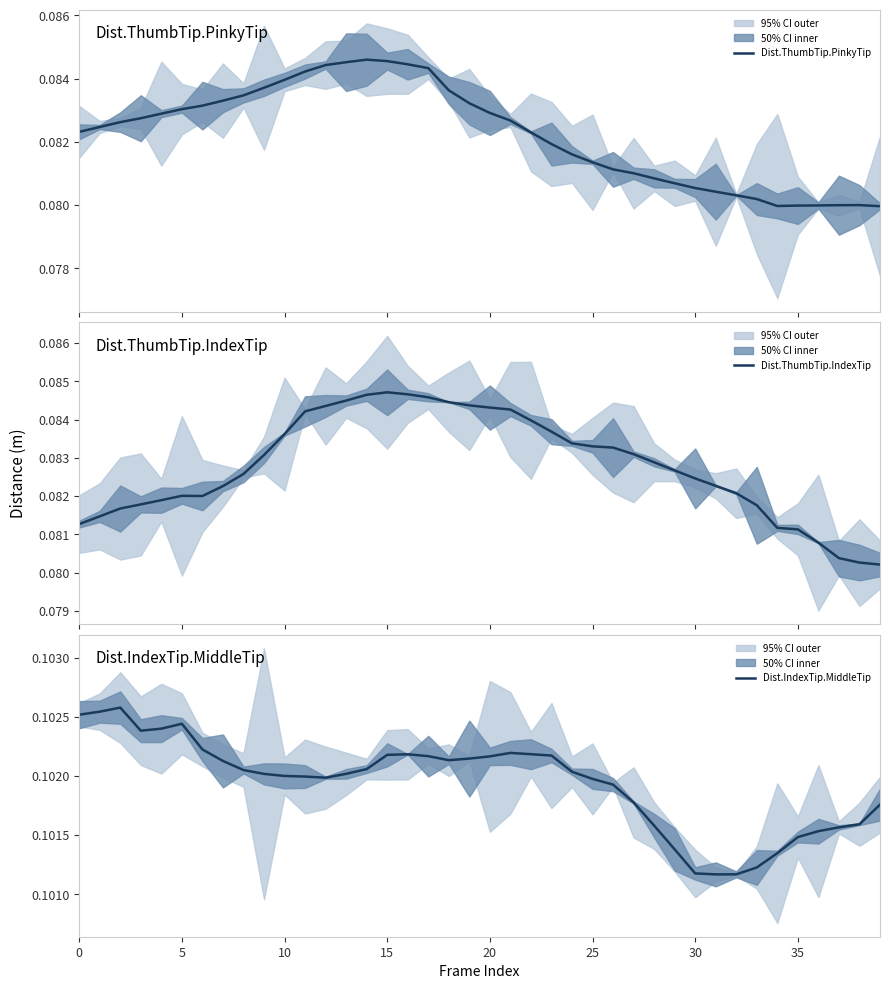

The value of Dist.IndexTip.MiddleTip at 11 is 0.1. True or false?

True